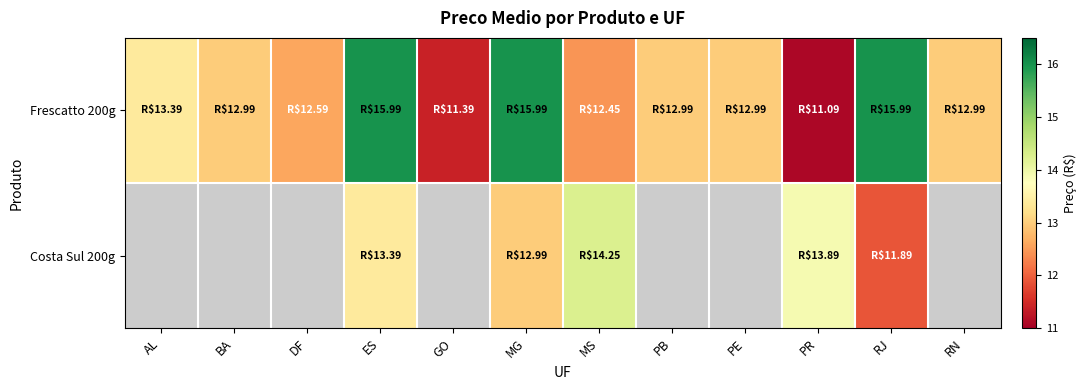

Between MS and BA, which is larger?

BA